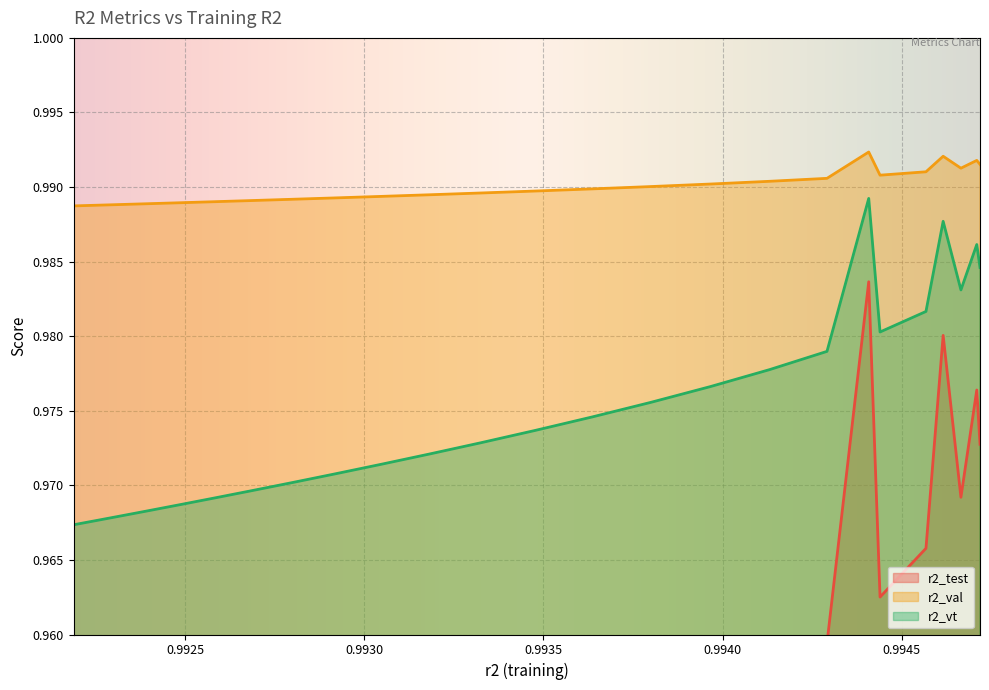

True or false: r2_val and r2_vt intersect in this chart.

False